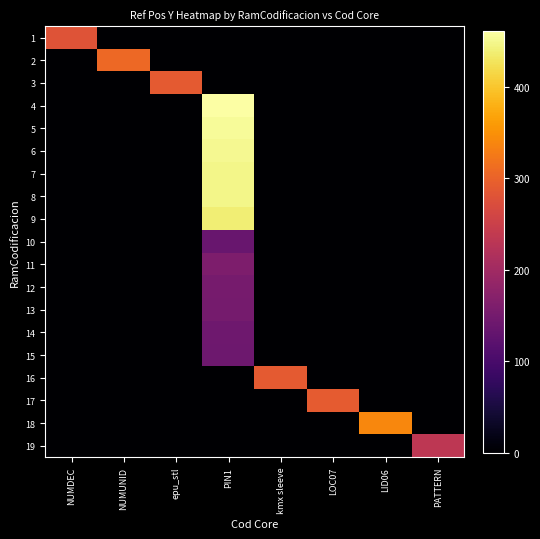

List the series in order of their peak value, highest first.

4, 5, 6, 7, 8, 9, 18, 2, 17, 16, 3, 1, 19, 11, 12, 13, 14, 15, 10